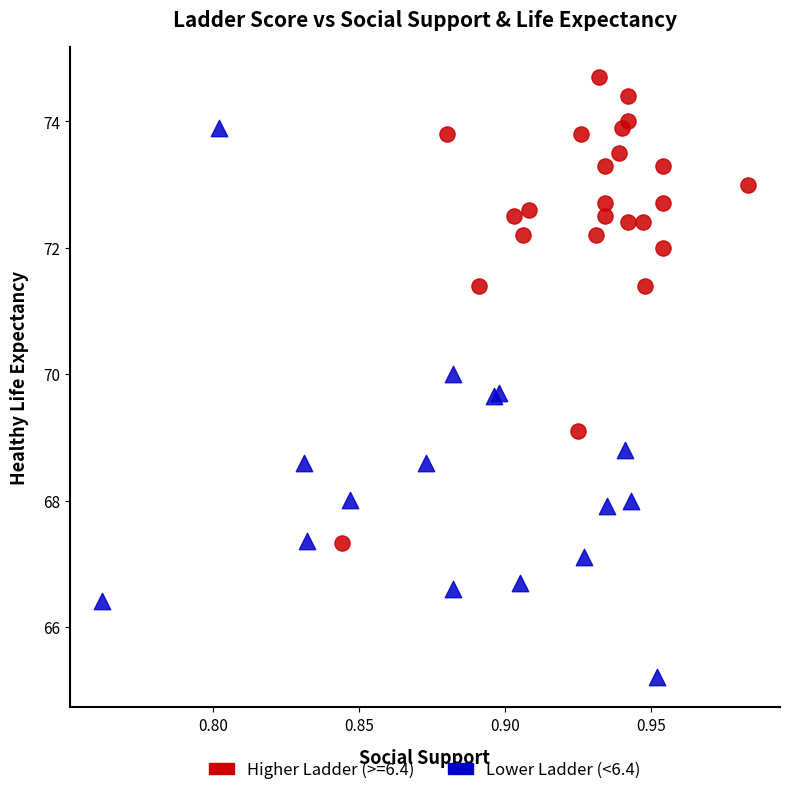

Which series contains the lowest Y value?

Lower Ladder (<6.4)